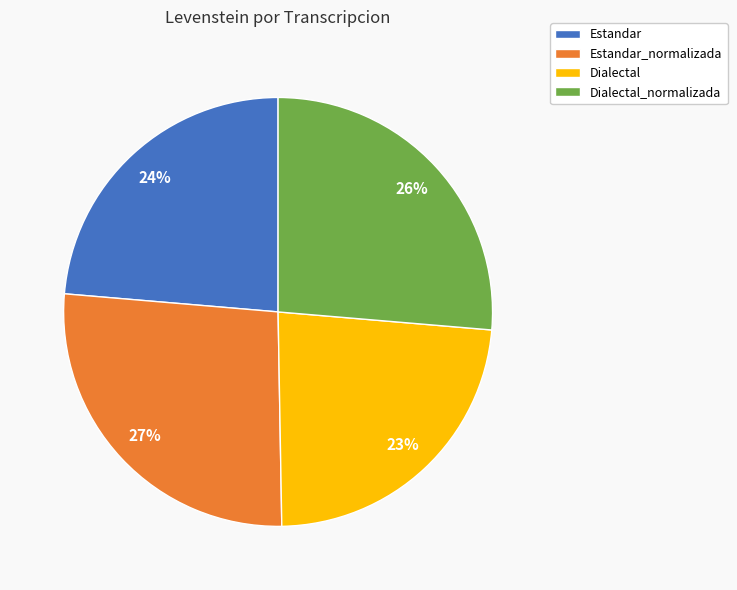

Which has a higher value, Dialectal_normalizada or Estandar?

Dialectal_normalizada